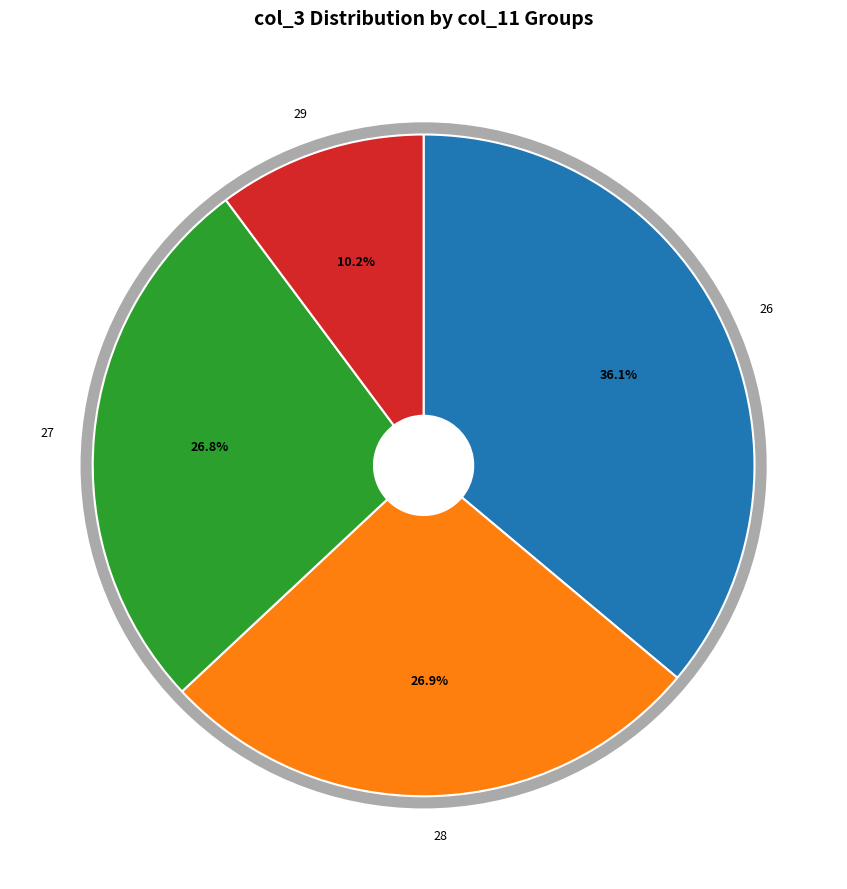

Is there any slice that represents more than half of the pie?

No